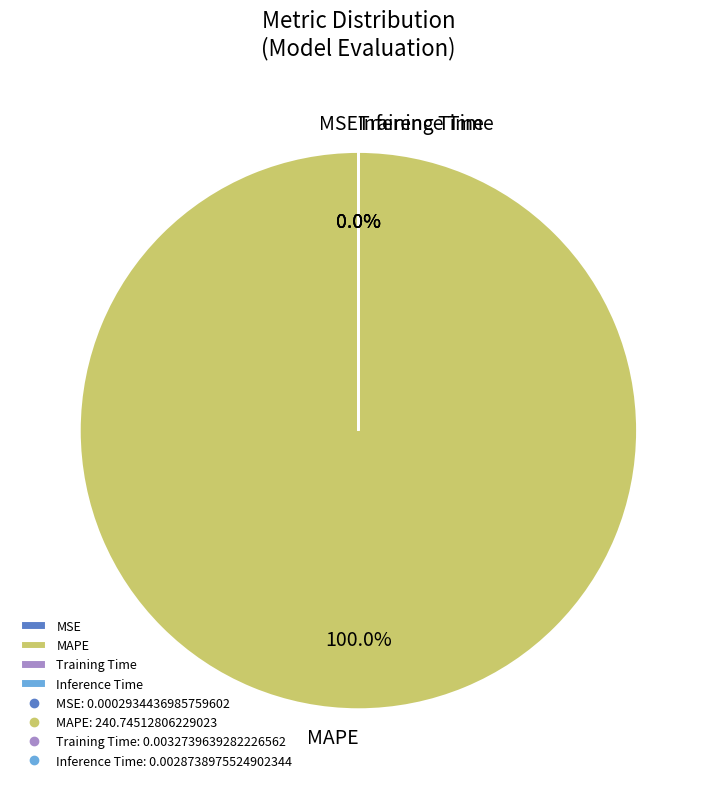

To the nearest percent, what is the combined percentage of MAPE and MSE?

100%